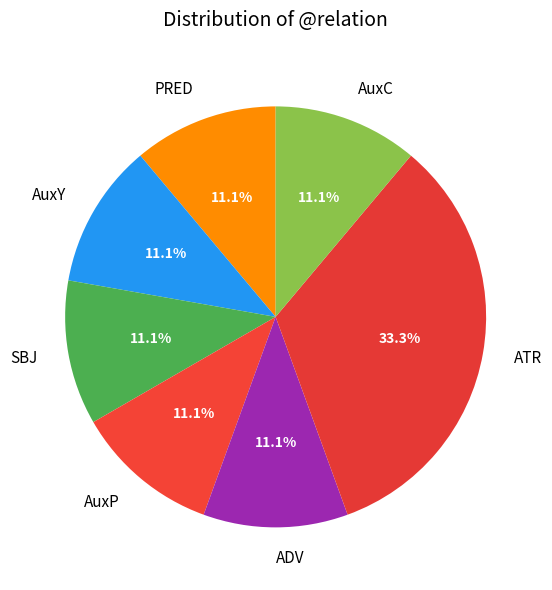

What percentage is the ATR slice, to the nearest percent?

33%